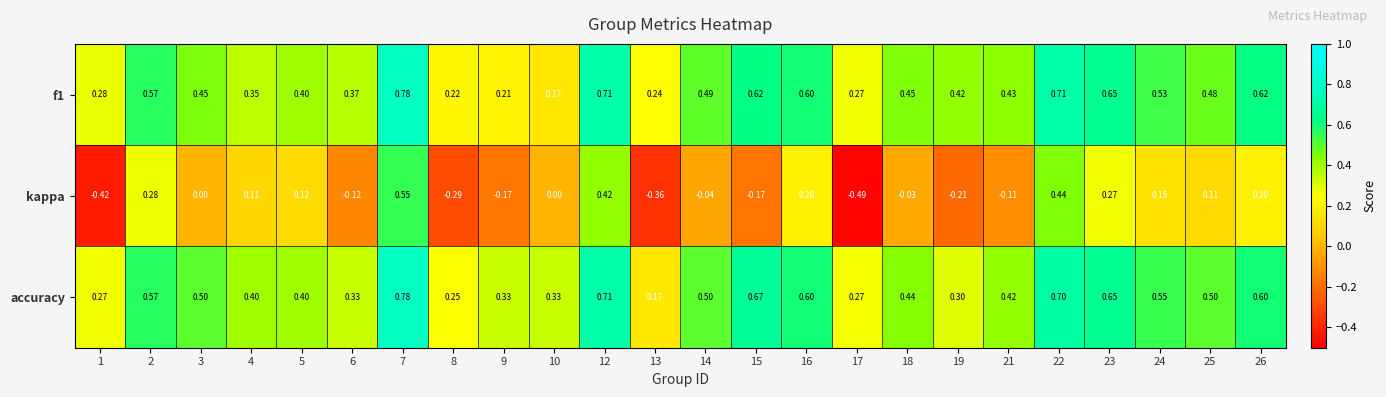

Which series has the largest total across all categories?

accuracy